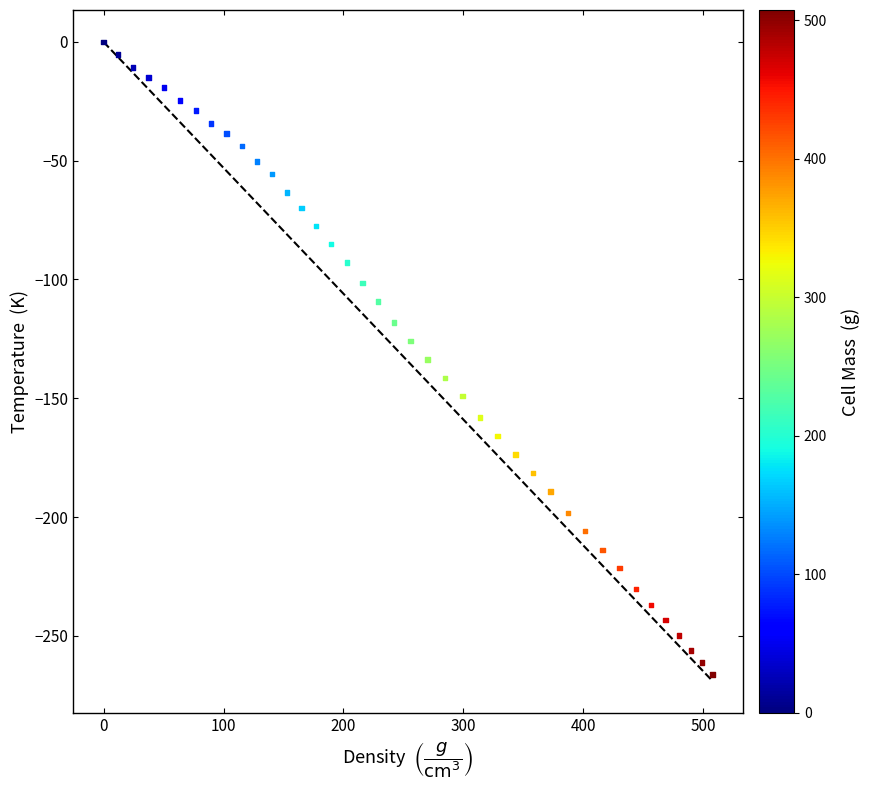

What is the range of Y values (max minus min)?

266.3